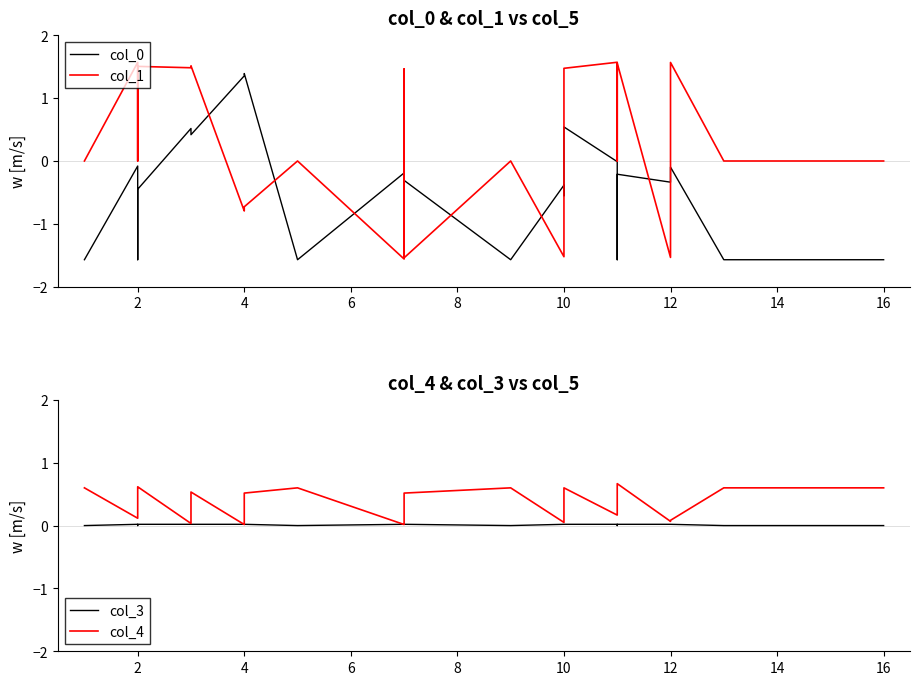

Reading left to right, transcribe all the data shown in this chart.

col_0: -1.6	-0.1	-1.6	-0.4	0.5	0.4	1.4	1.4	-1.6	-0.2	-0.6	-0.3	-1.6	-0.4	-0.6	0.5	-0.0	-1.6	-0.2	-0.3	-0.1	-1.6	-1.6	-1.6	-1.6
col_1: 0.0	1.6	0.0	1.5	1.5	1.5	-0.8	-0.7	0.0	-1.6	1.5	-1.5	0.0	-1.5	-1.5	1.5	1.6	0.0	1.6	-1.5	1.6	0.0	0.0	0.0	0.0
col_3: 0.0	0.0	0.0	0.0	0.0	0.0	0.0	0.0	0.0	0.0	0.0	0.0	0.0	0.0	0.0	0.0	0.0	0.0	0.0	0.0	0.0	0.0	0.0	0.0	0.0
col_4: 0.6	0.1	0.6	0.6	0.0	0.5	0.0	0.5	0.6	0.0	0.1	0.5	0.6	0.1	0.6	0.6	0.2	0.6	0.7	0.1	0.1	0.6	0.6	0.6	0.6